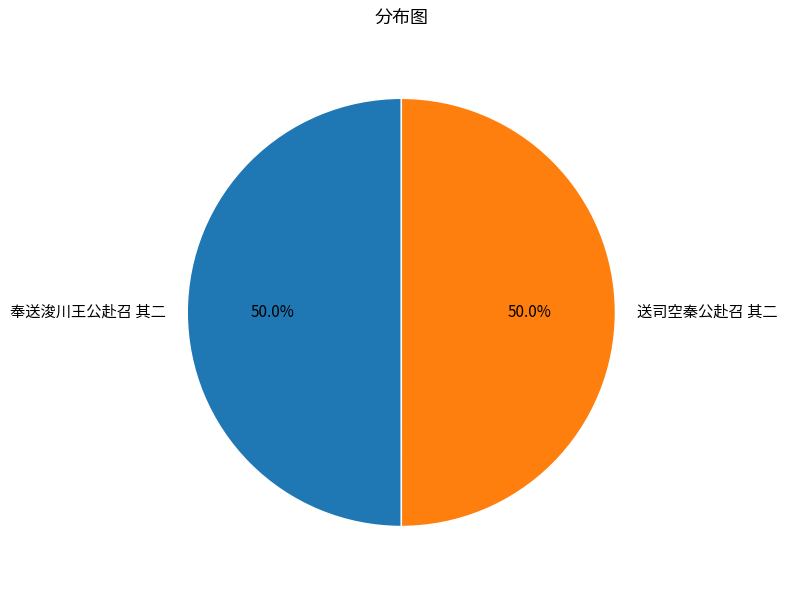

Approximately how many times larger is the value at 送司空秦公赴召 其二 compared to 奉送浚川王公赴召 其二?

1.0